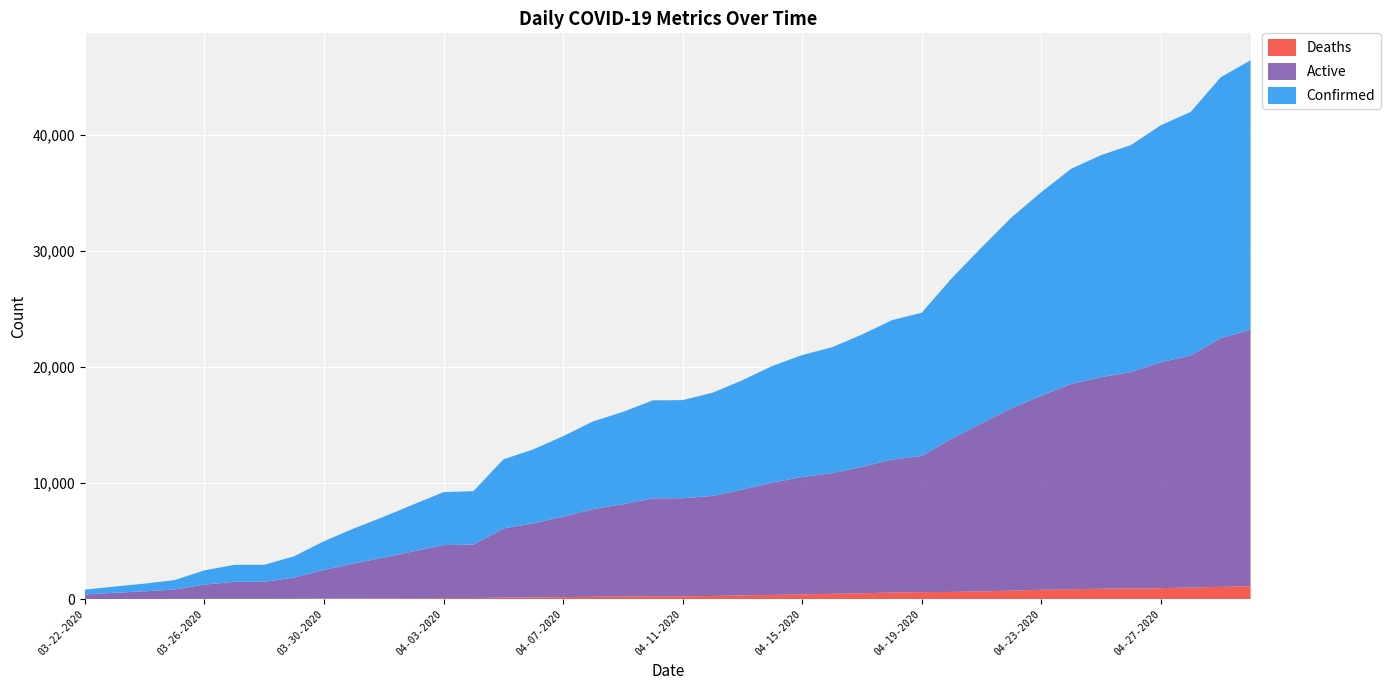

Reading left to right, what are all the values shown in this chart?

Confirmed: 407	536	662	812	1229	1465	1465	1829	2474	3019	3518	4045	4566	4605	5955	6377	6936	7559	7955	8443	8453	8894	9433	10047	10517	10854	11400	12021	12341	13823	15153	16447	17537	18545	19133	19567	20423	20996	22485	23220
Deaths: 5	7	11	13	21	26	26	32	44	54	64	78	89	93	132	147	169	198	223	242	244	269	322	360	405	457	497	576	600	619	663	732	797	850	895	916	944	1002	1056	1111
Active: 407	536	662	812	1229	1465	1465	1829	2474	3019	3518	4045	4566	4605	5955	6377	6936	7559	7955	8443	8453	8625	9111	9687	10112	10397	10903	11445	11741	13204	14490	15715	16740	17695	18238	18651	19479	19994	21429	22109